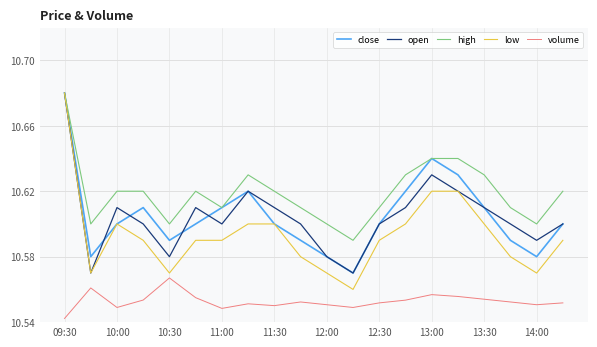

At how many categories does at least one series exceed 10?

20